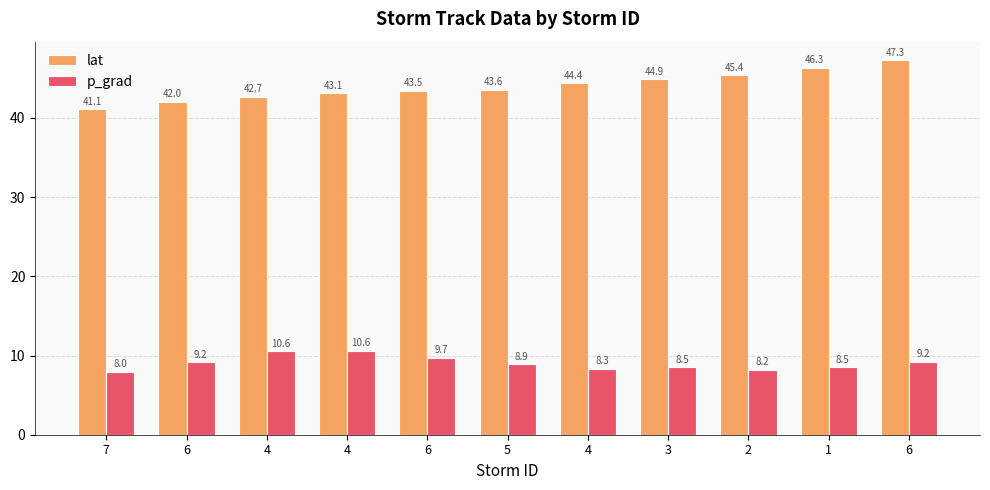

At which label does lat first exceed 43?

4